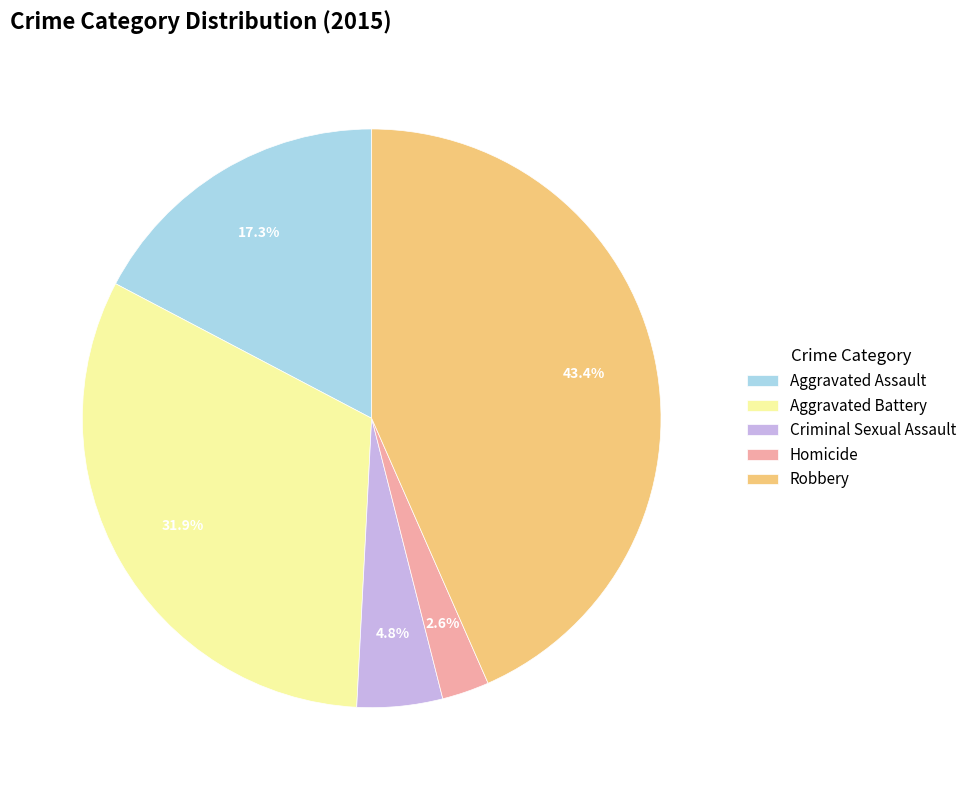

Approximately how many times larger is the value at Criminal Sexual Assault compared to Aggravated Assault?

0.3